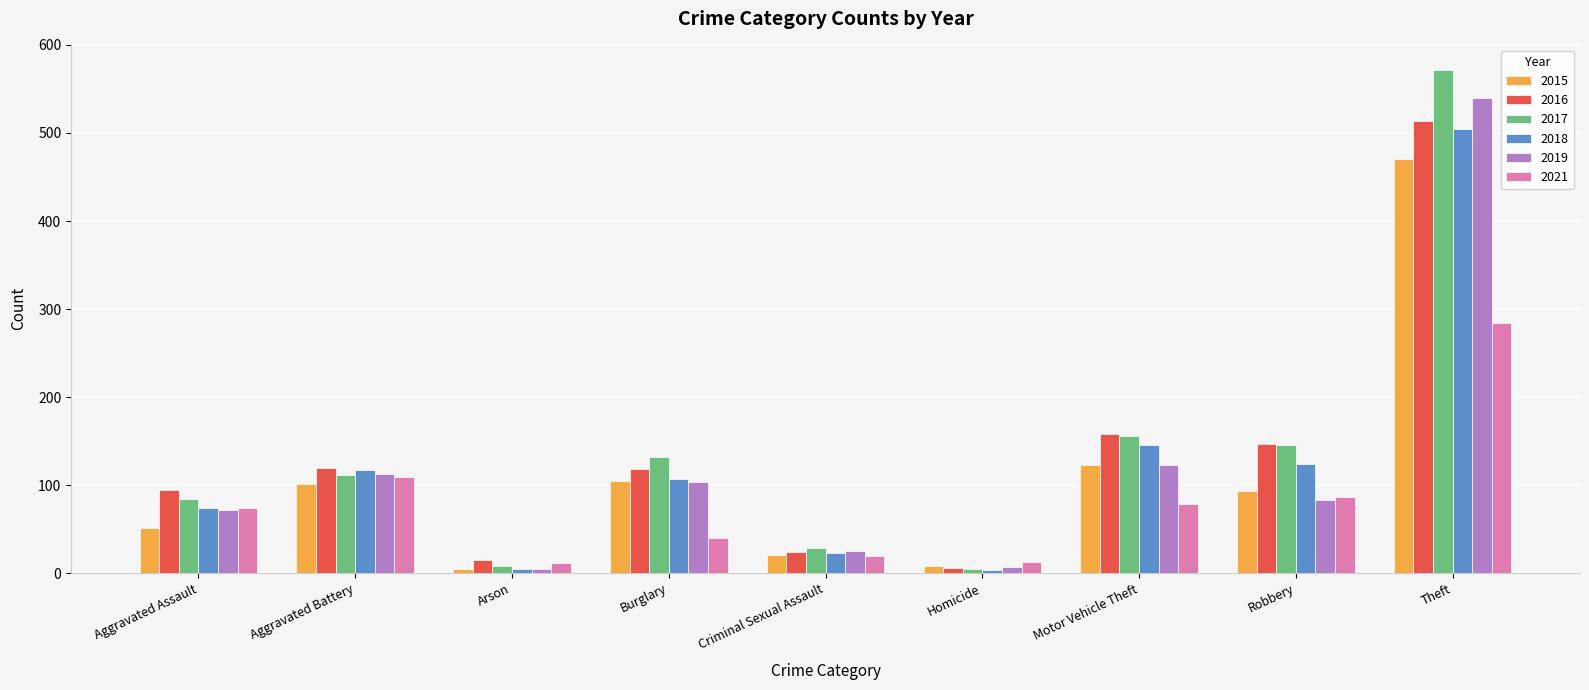

How many bars are there in total?

54